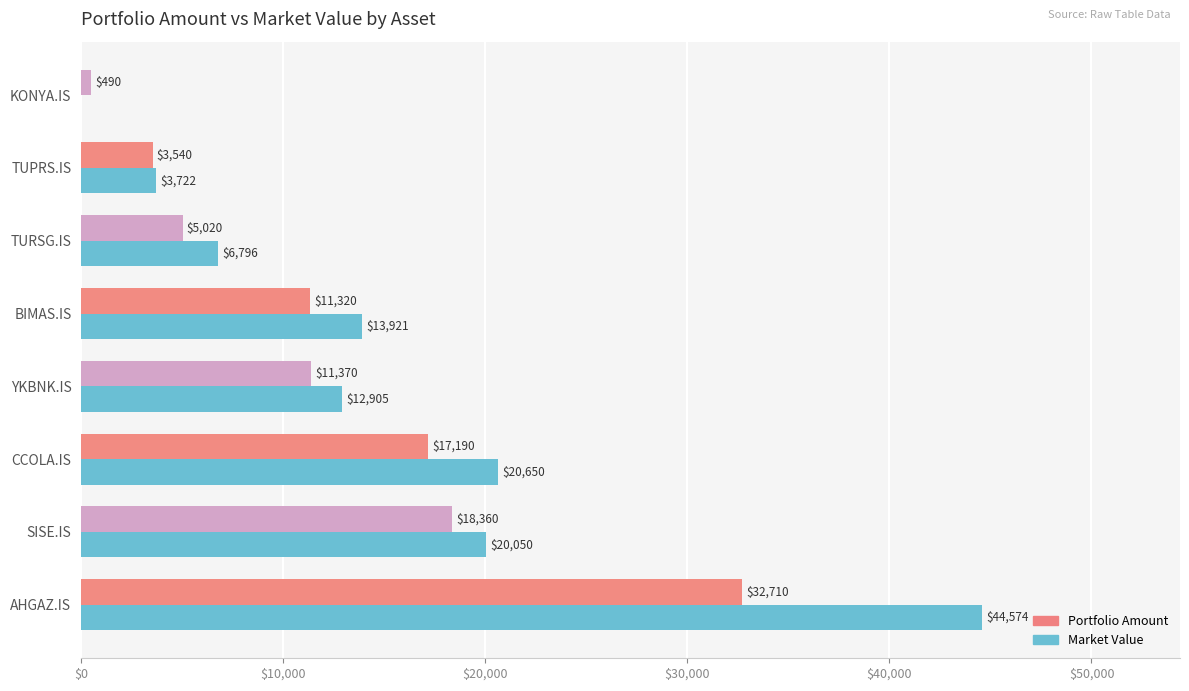

Which series changed the most between YKBNK.IS and TUPRS.IS?

Market Value